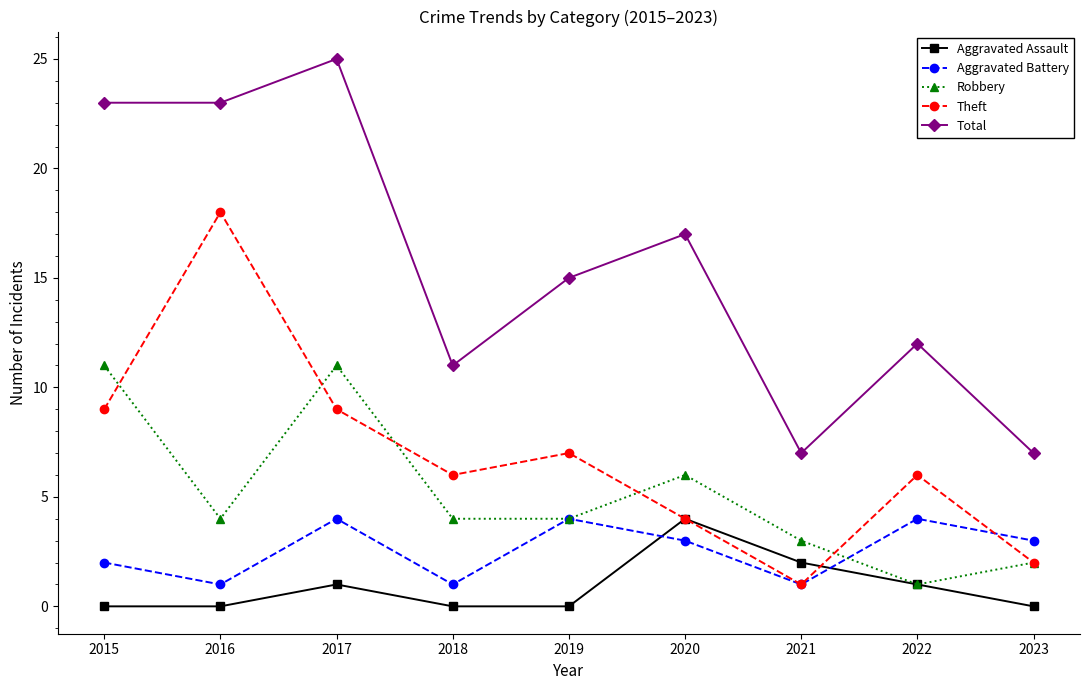

True or false: Aggravated Battery and Total cross at least once.

False